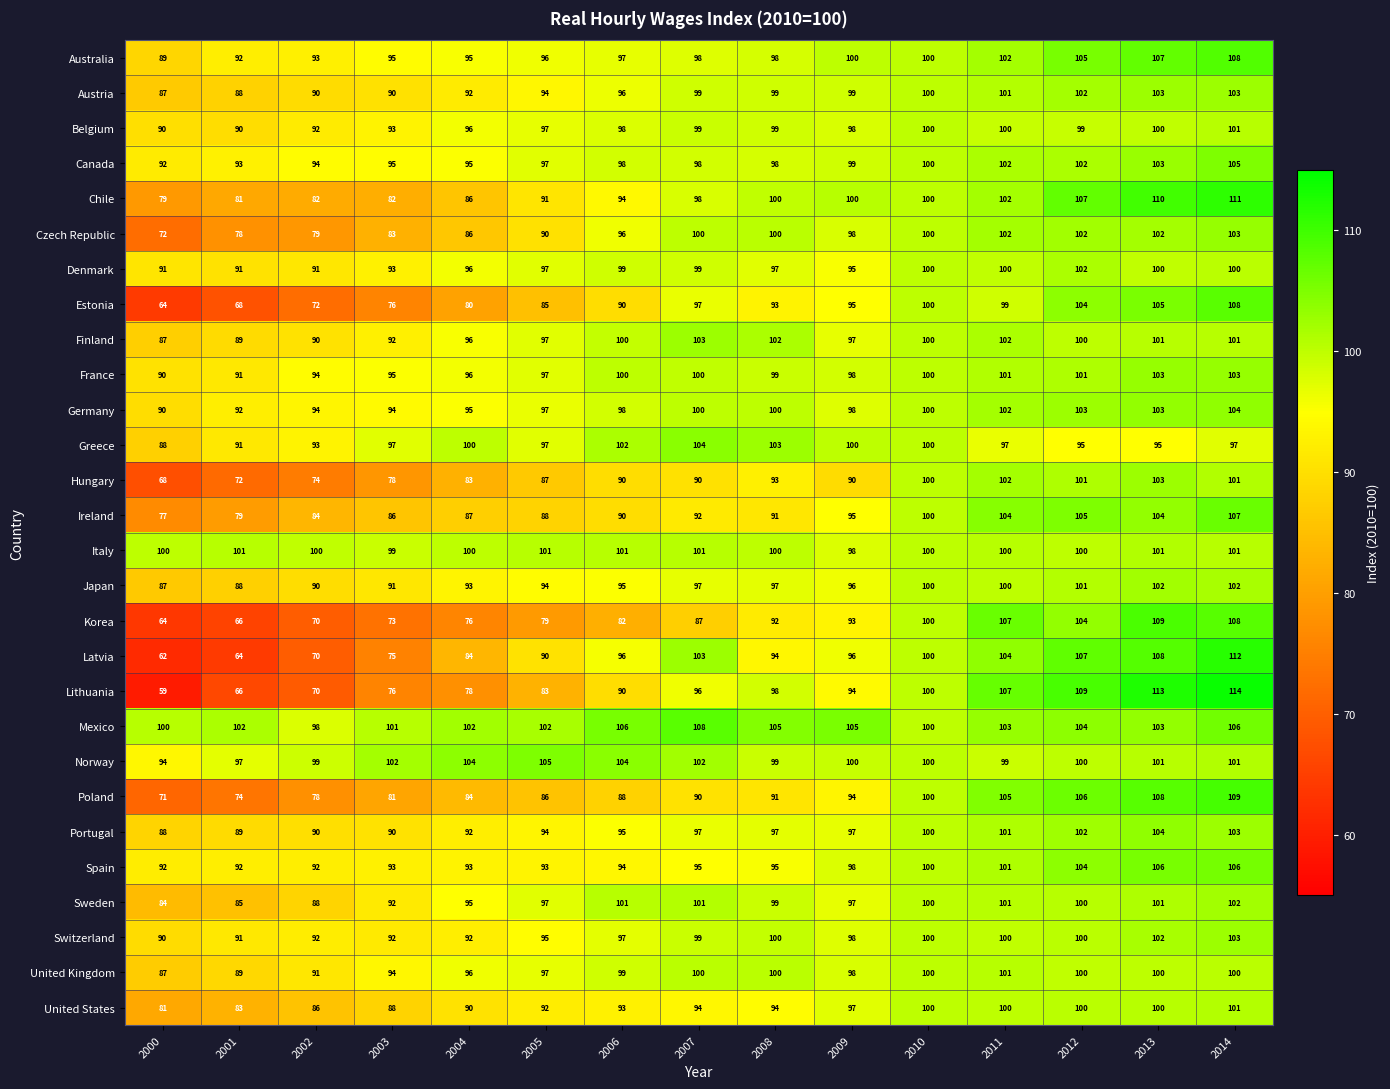

How many series are shown in this chart?

28